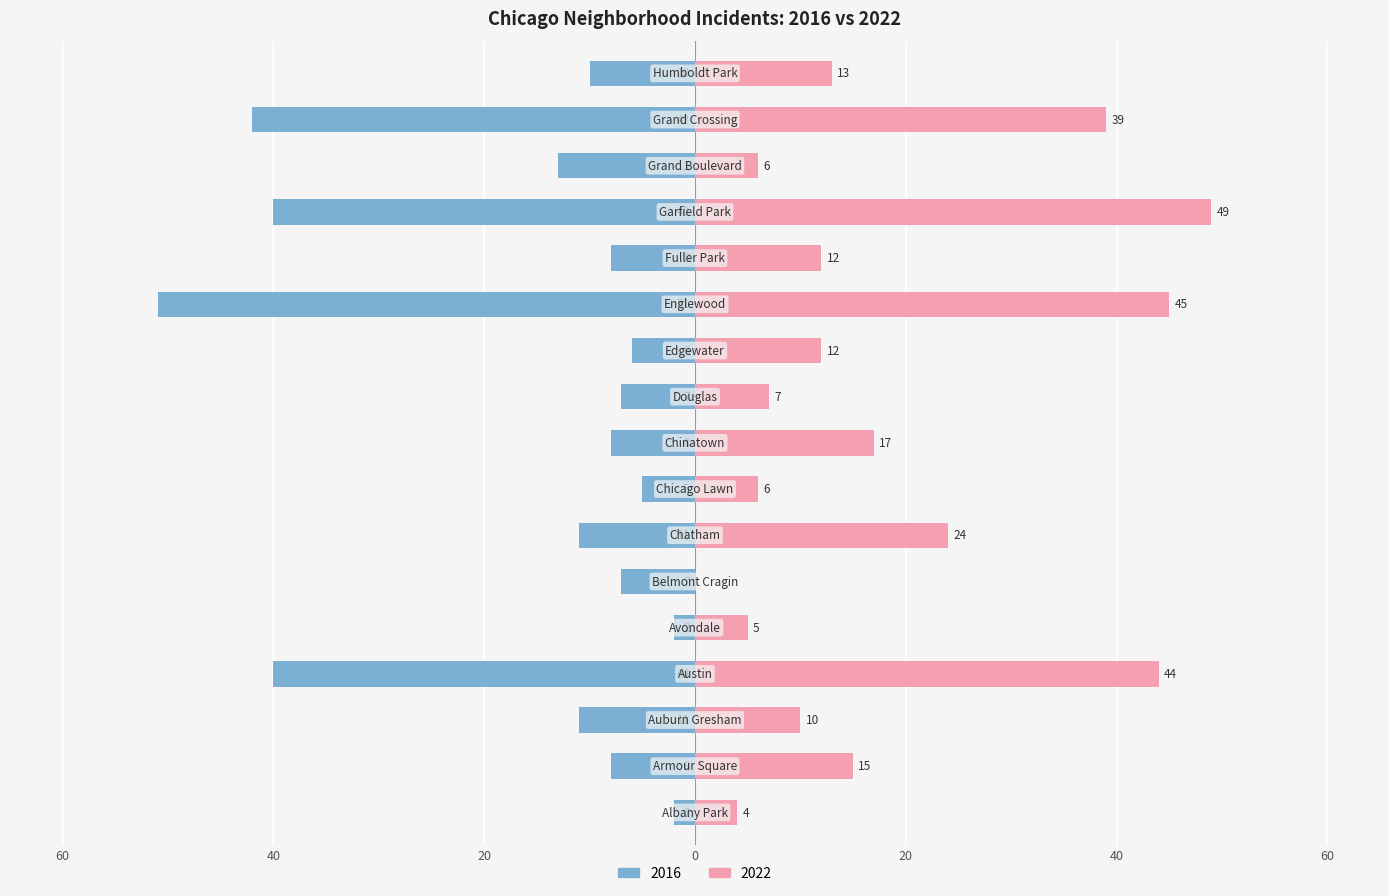

True or false: 2022 has a value of 7 at Douglas.

True